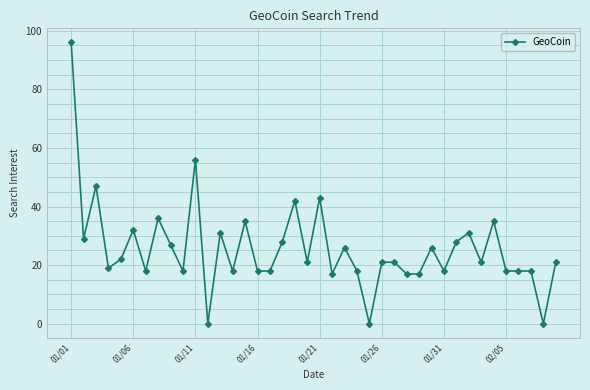

What is the maximum value shown in the chart?

96